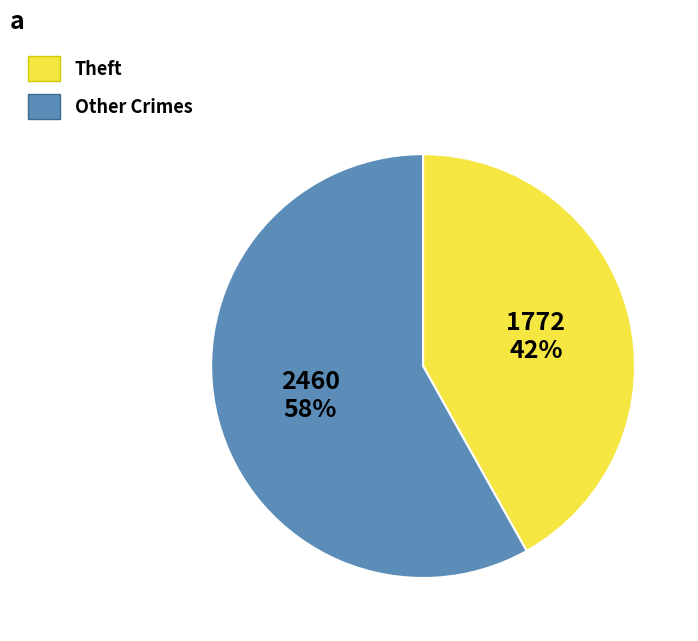

To the nearest percent, what is the difference between the largest and smallest slice percentages?

16%